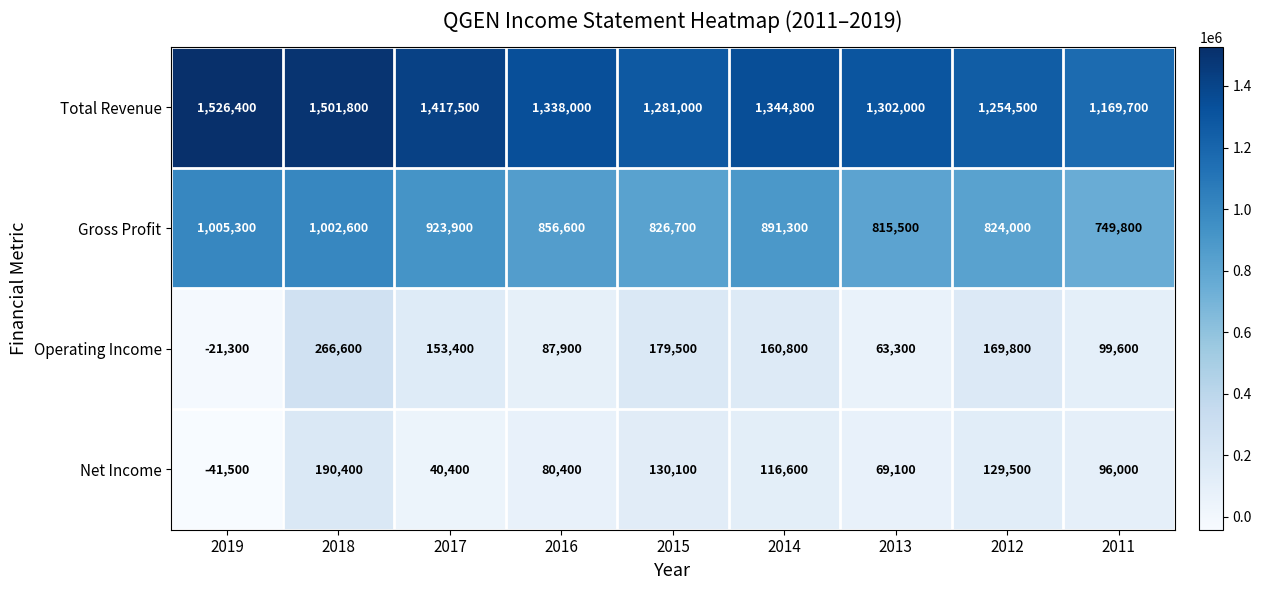

What is the greatest value displayed?

1526400